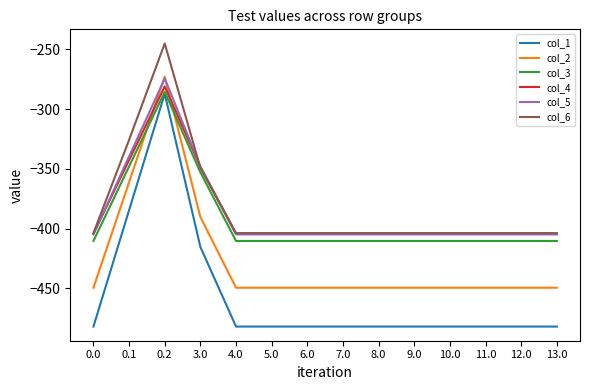

What position from the left is 4.0?

5